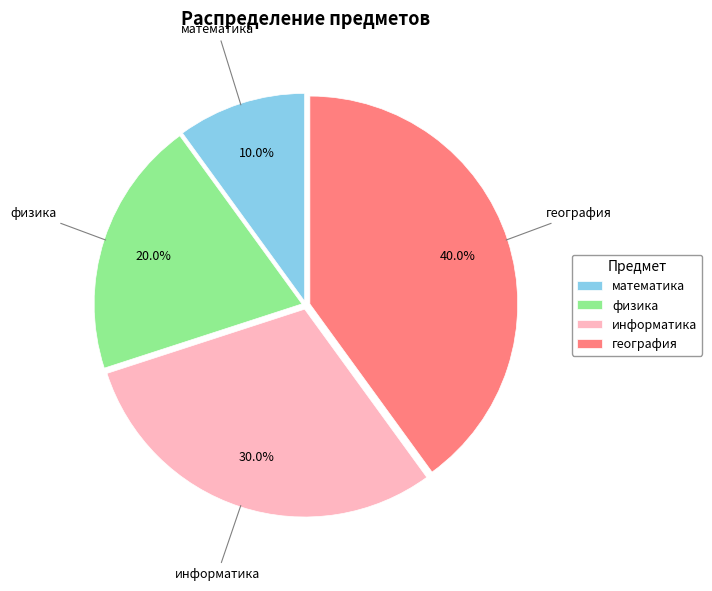

Approximately how many times larger is the value at география compared to математика?

4.0